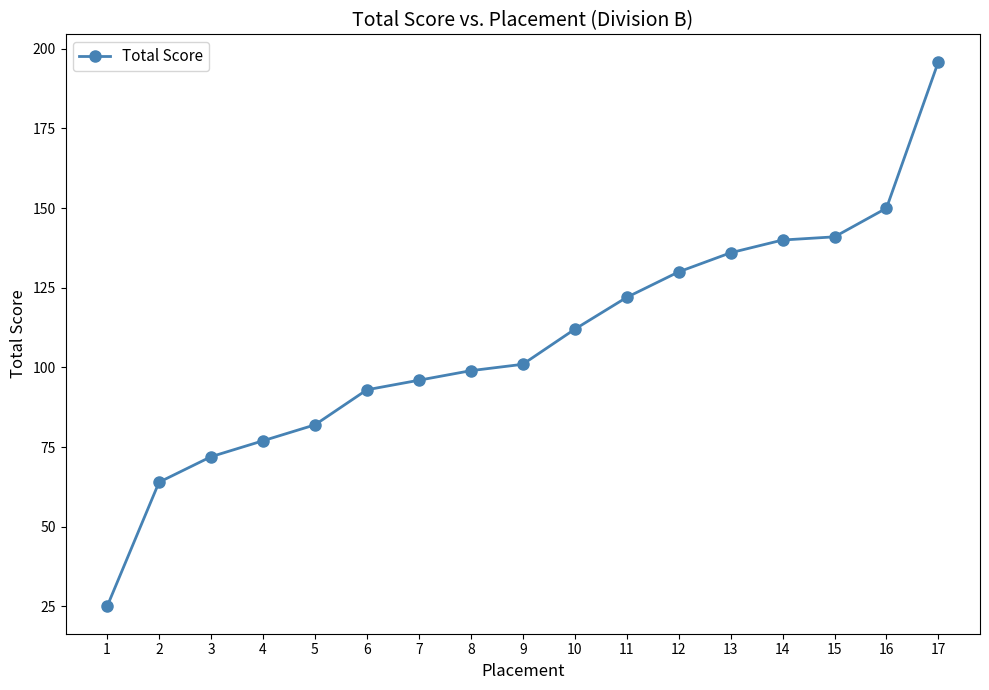

The value at 14 is 140. True or false?

True